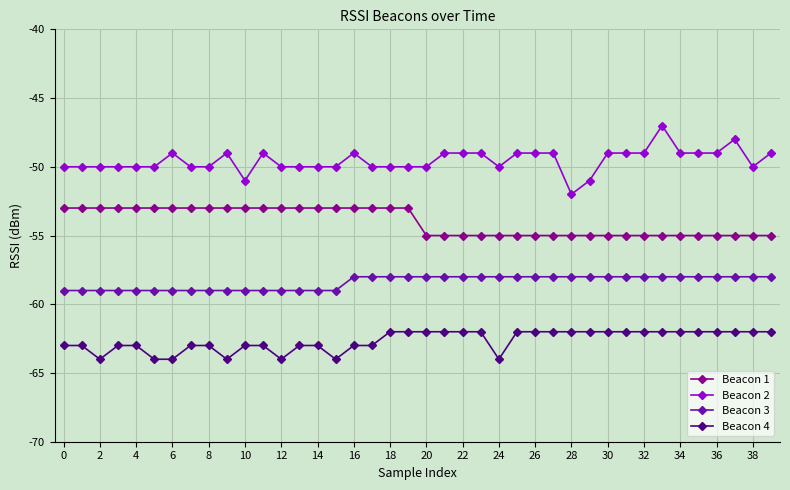

Rank the series by their average value, from highest to lowest.

Beacon 2, Beacon 1, Beacon 3, Beacon 4